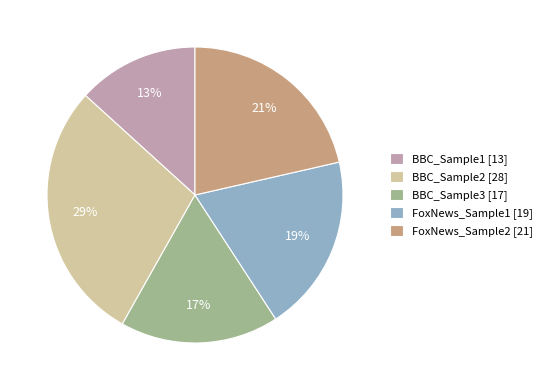

Is the sum of FoxNews_Sample1 and BBC_Sample3 greater than half?

No